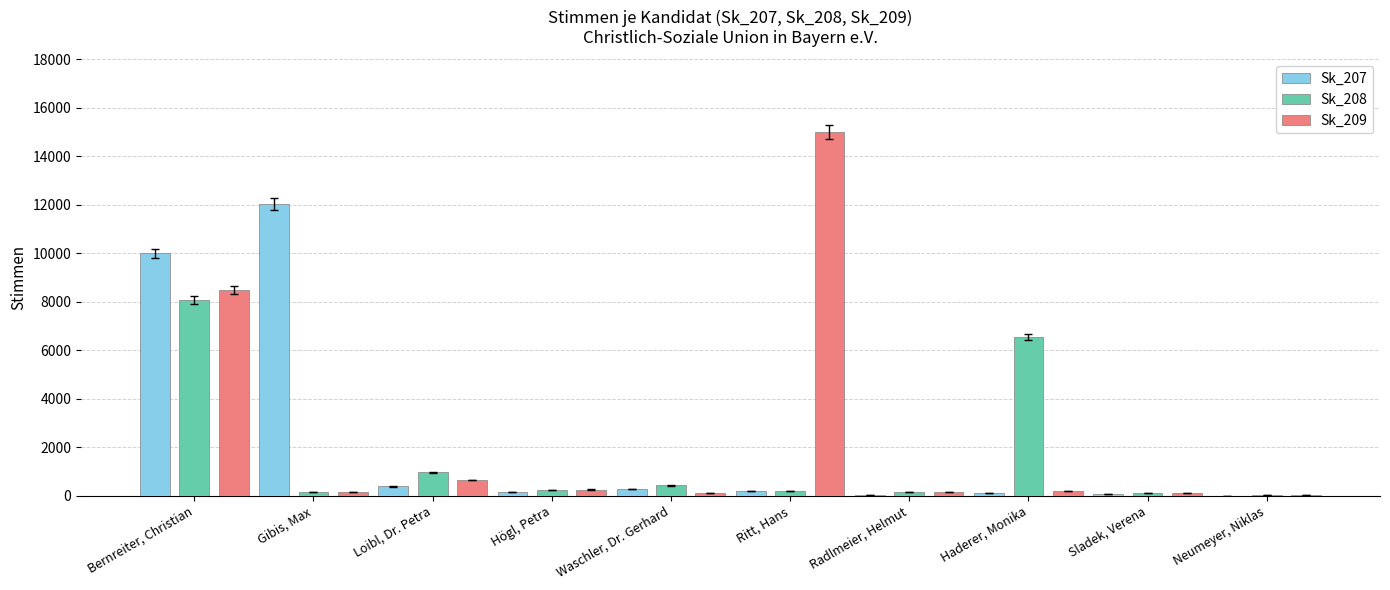

The value of Sk_208 at Loibl, Dr. Petra is 1593. True or false?

False